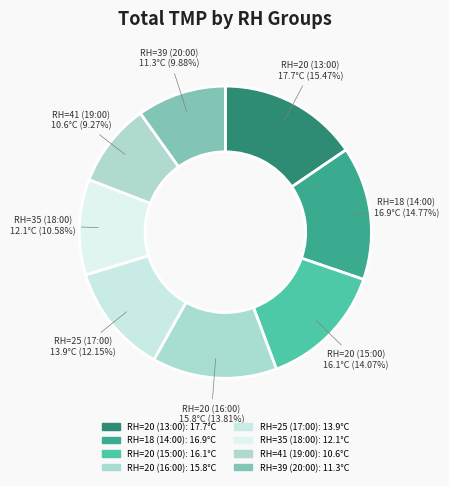

What percentage is the RH=25 (17:00) slice, to the nearest percent?

12%